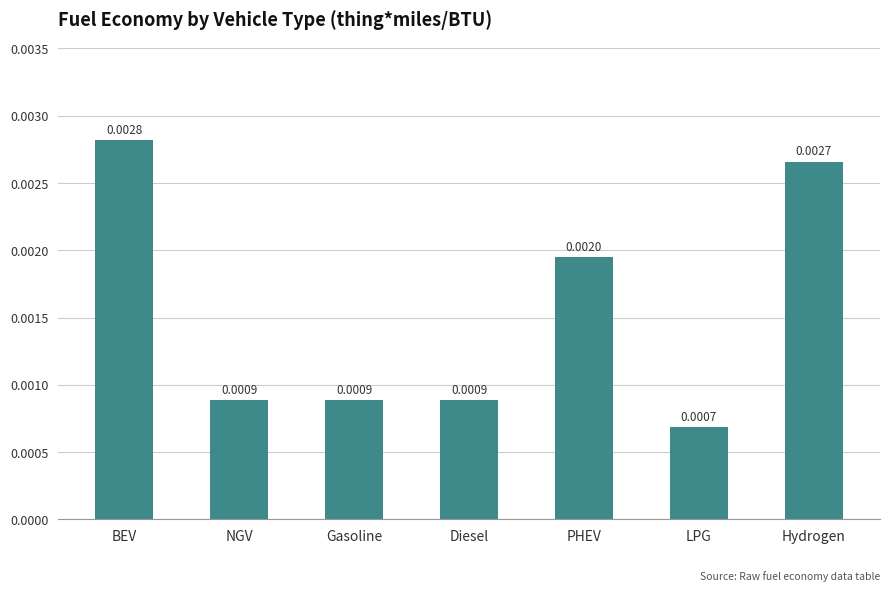

At which label is the value closest to 0?

LPG